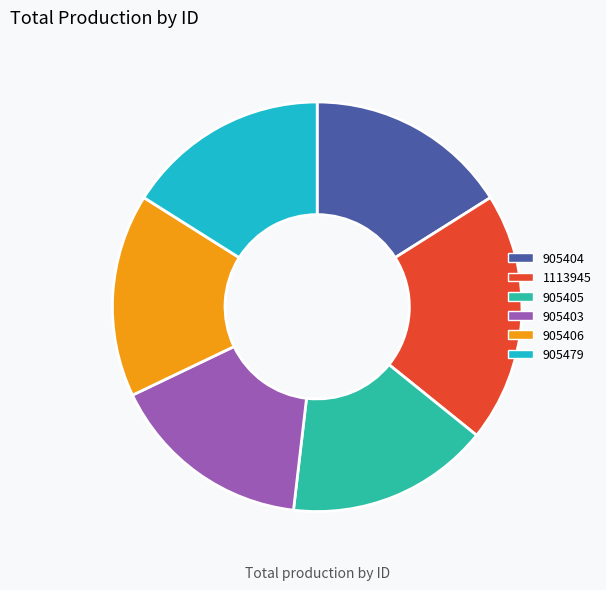

What is the ratio of the value at 905479 to the value at 905404?

1.0